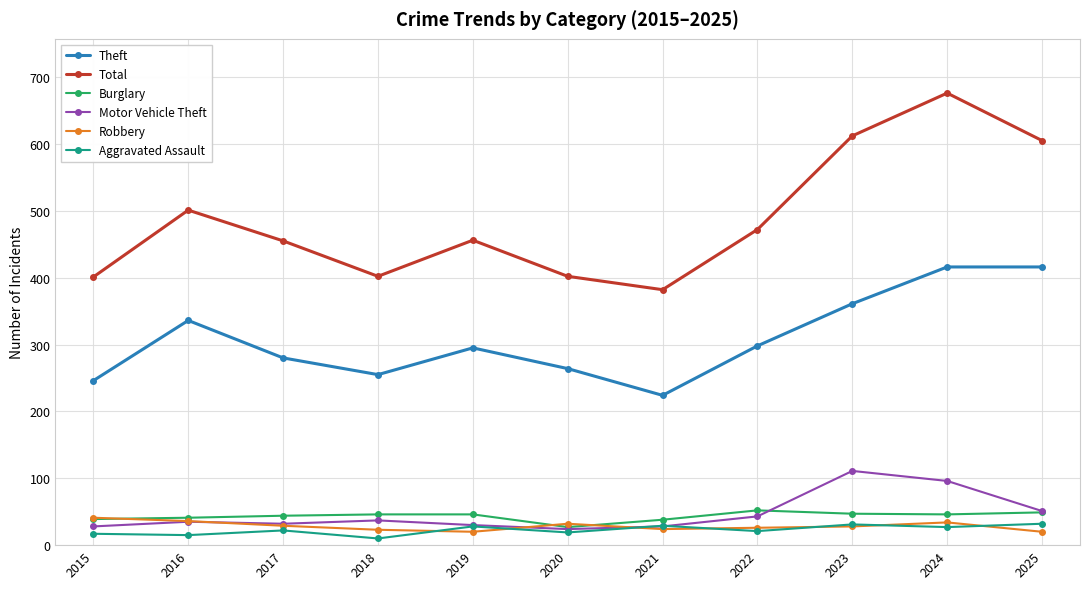

What is the value of the Theft point at the 9th from the left?

361